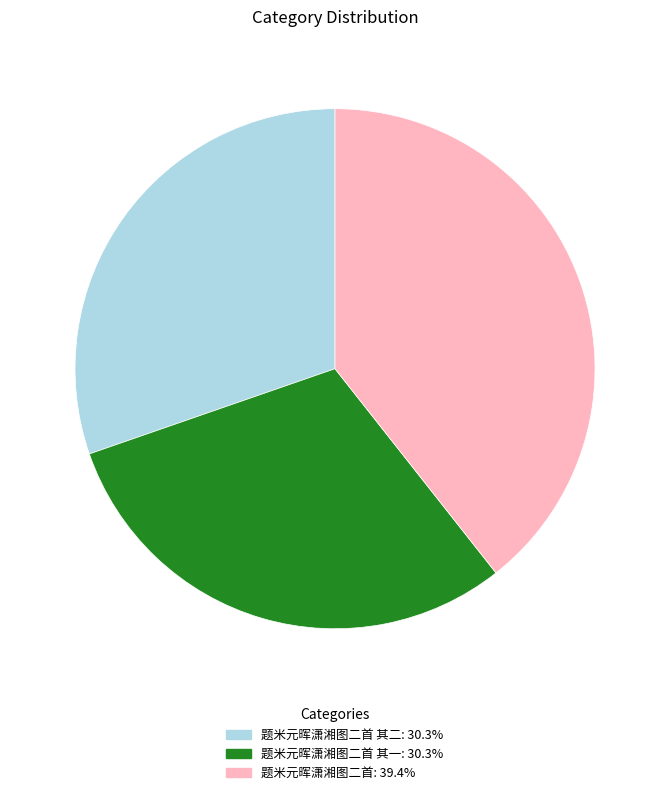

Does any single category account for the majority?

No